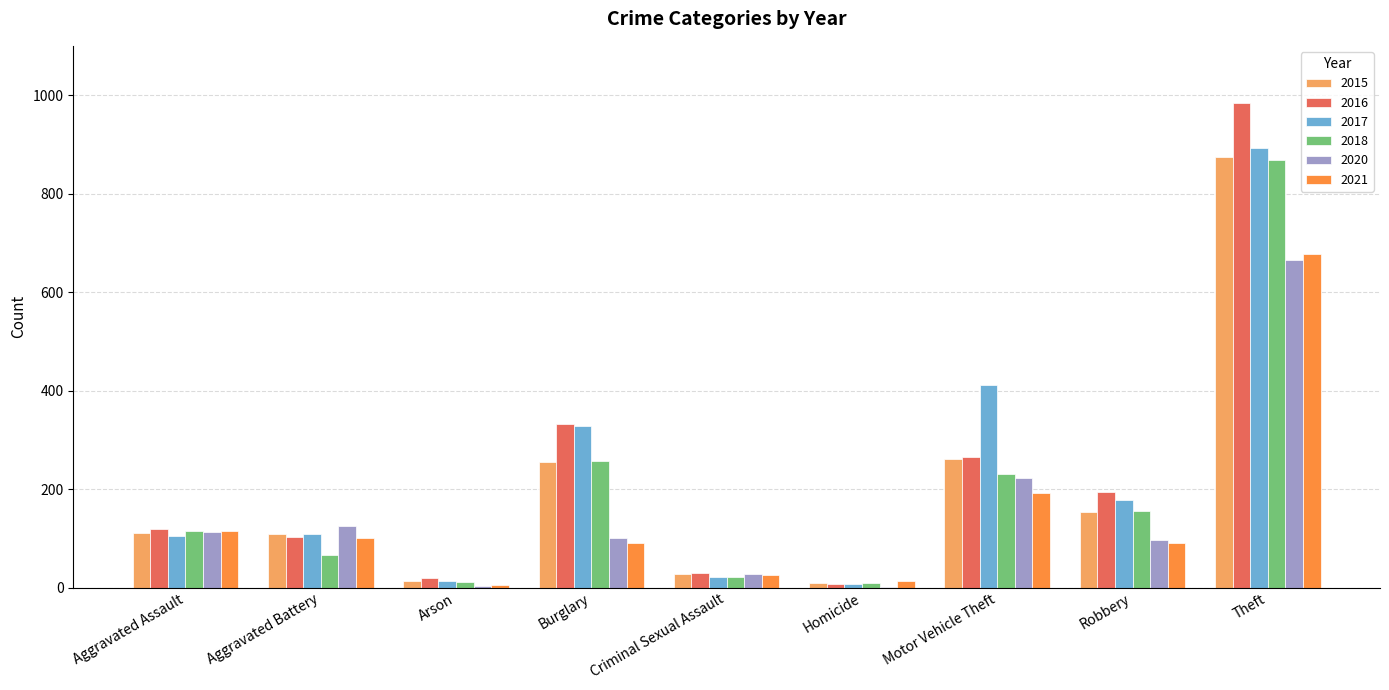

How many distinct data groups are displayed?

6